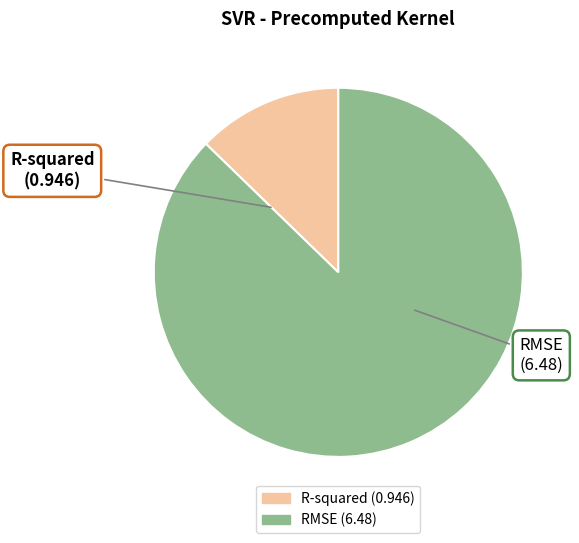

Combined, do R-squared and RMSE account for over 50%?

Yes